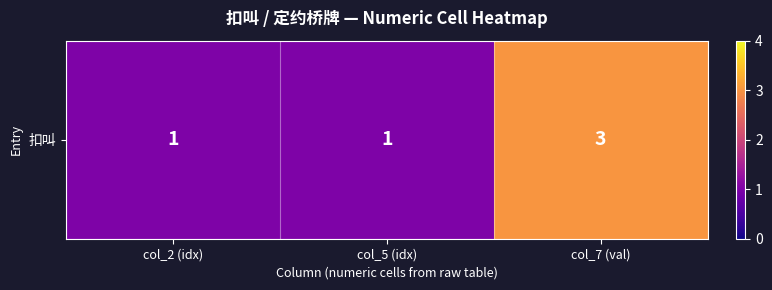

Which label corresponds to the smallest value in the chart?

col_2 (idx)